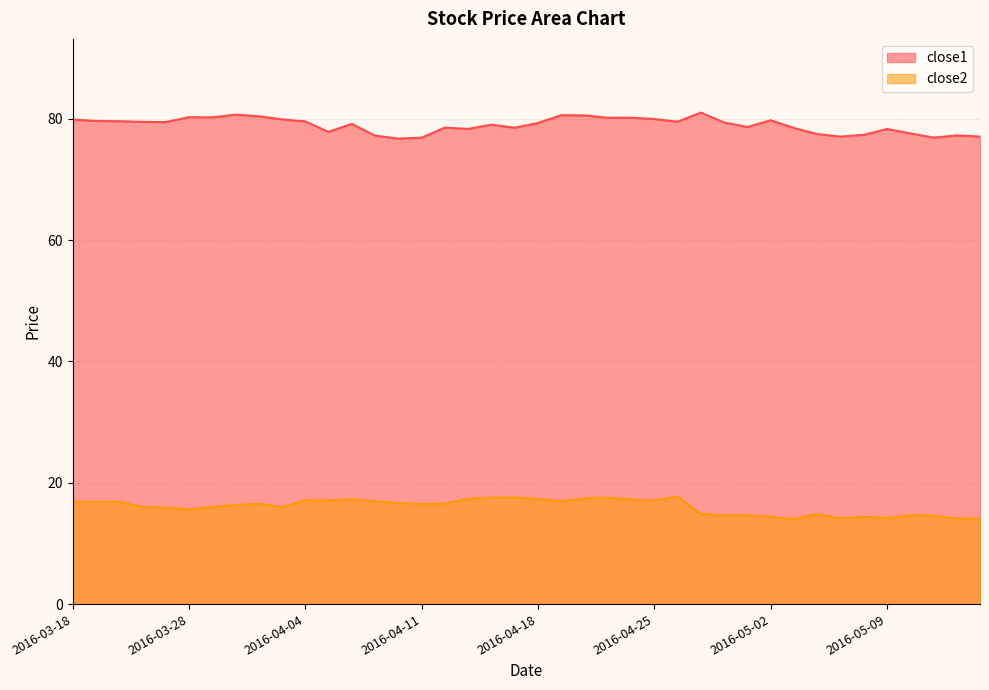

Which series has the widest spread of values?

close1